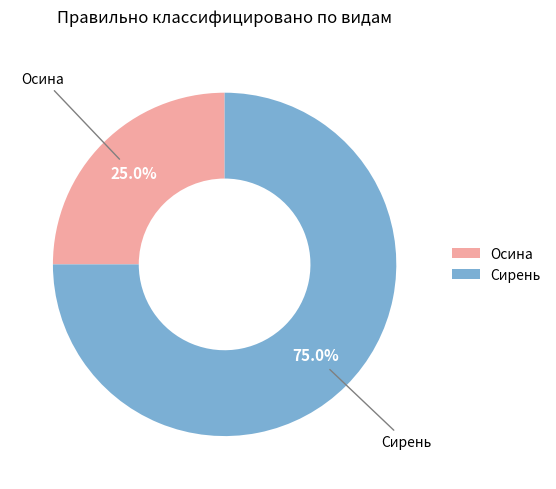

To the nearest percent, what is the average slice percentage?

50%